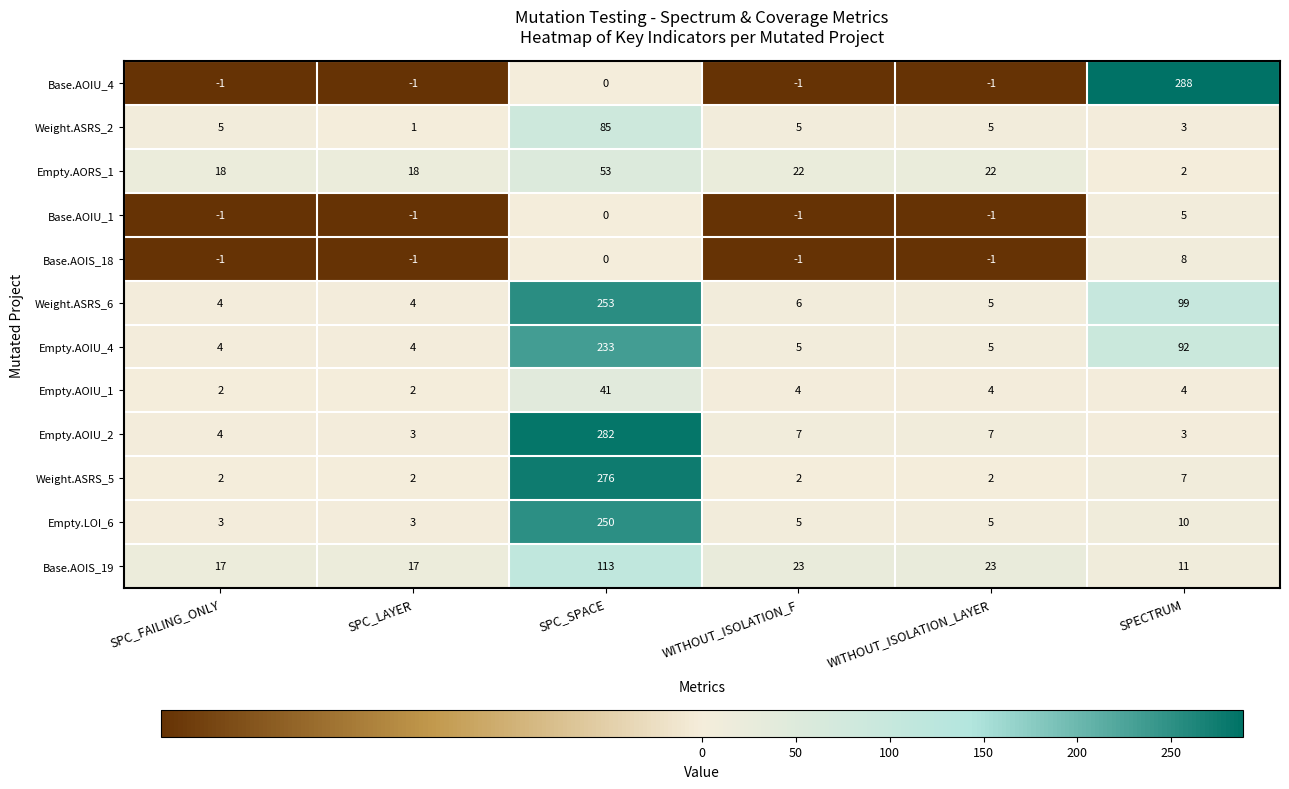

What is the sum of the Empty.LOI_6 values at SPECTRUM and SPC_FAILING_ONLY?

13